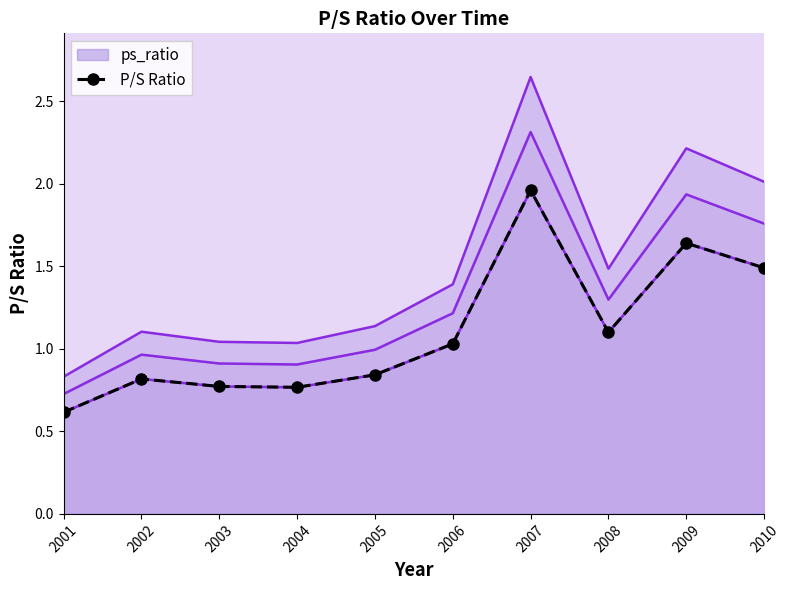

Where does the data first go above 1?

2006